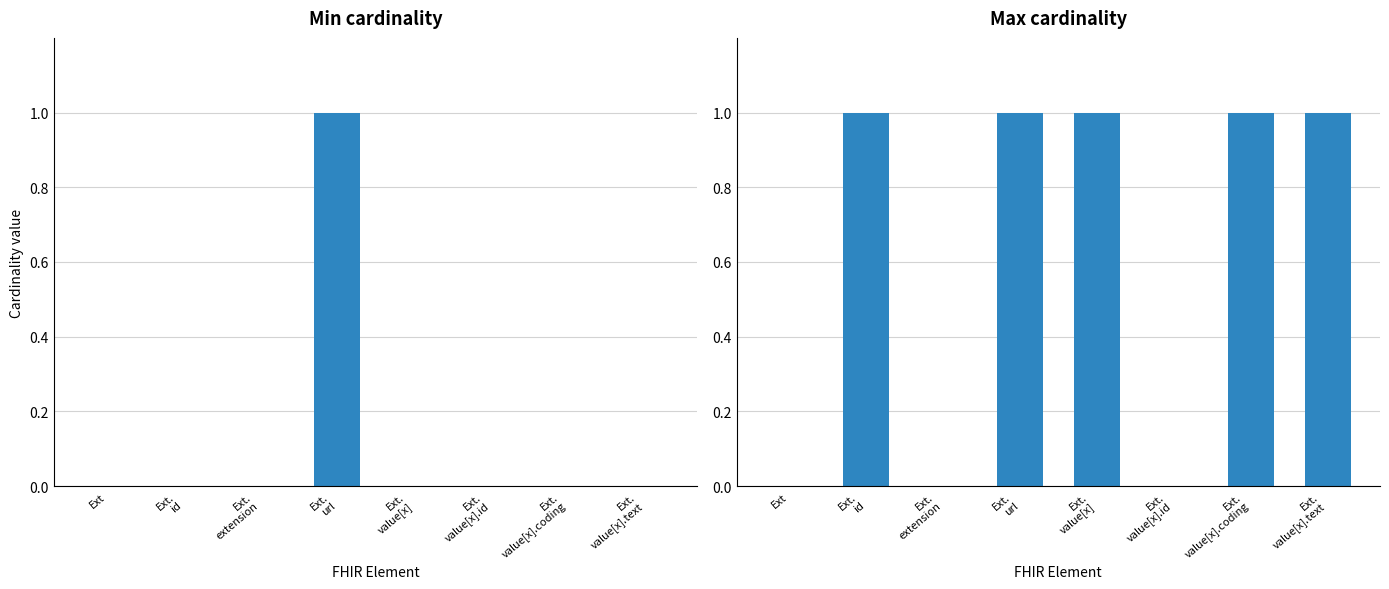

At which category is the sum across all series the highest?

Ext.
url